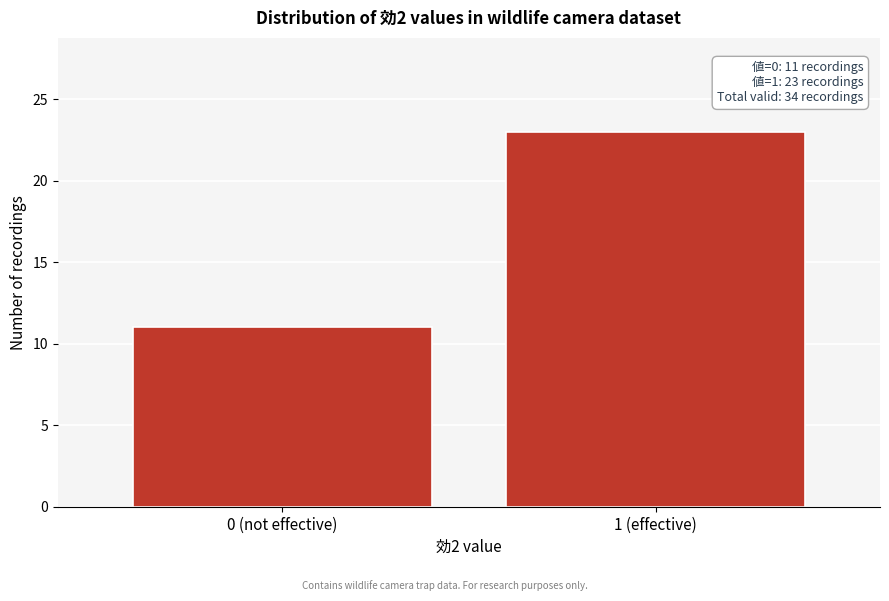

Reading left to right, list all the values displayed in this chart.

0 (not effective)=11	1 (effective)=23